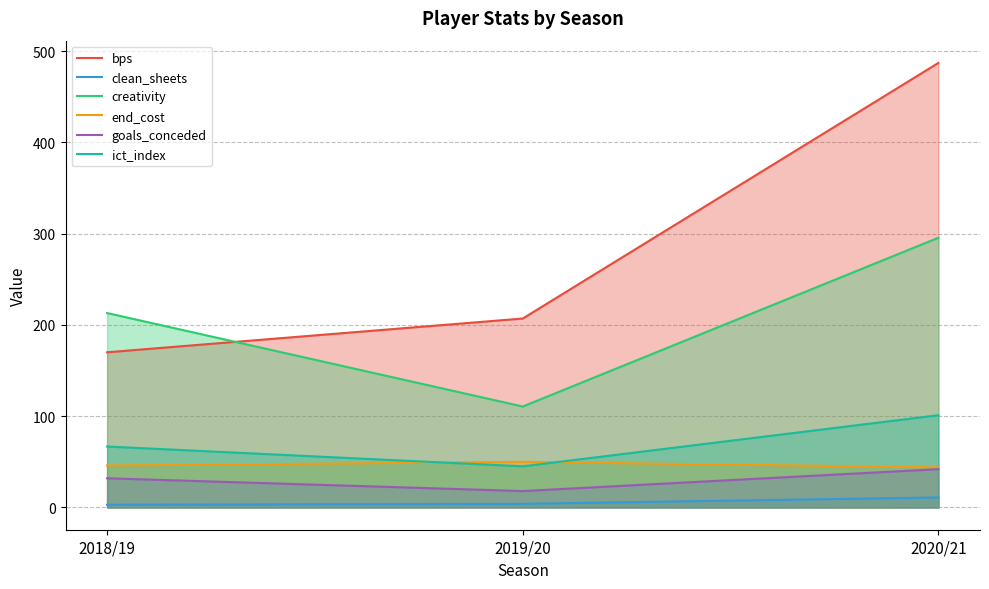

At which label is bps closest to 328?

2019/20